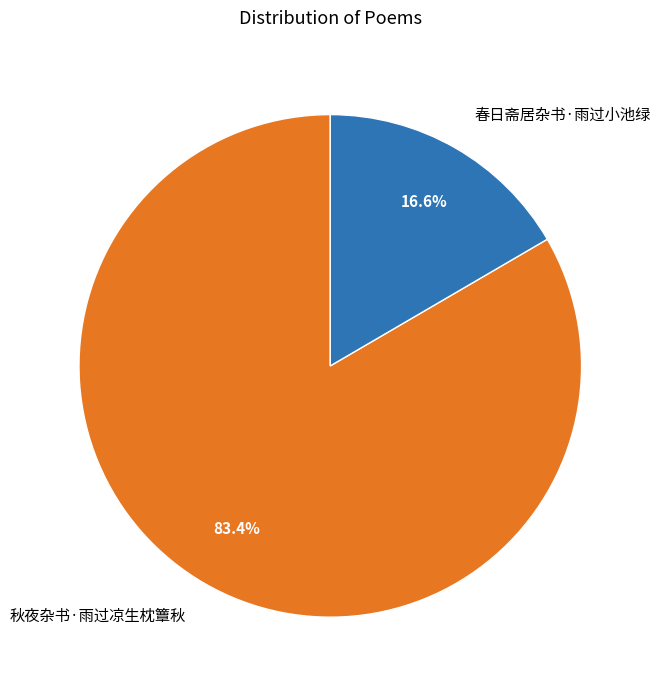

Which category has the smallest portion of the pie?

春日斋居杂书·雨过小池绿